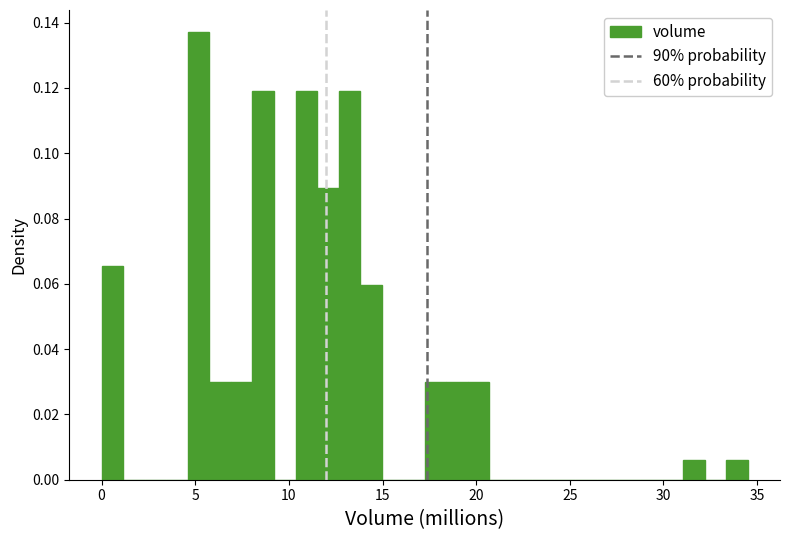

Read against the x-axis, roughly where is the centre of the tallest bar?

5.0